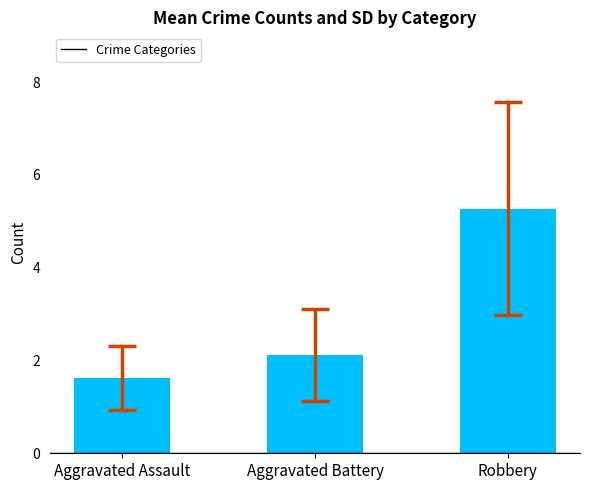

The value at Robbery is 5.3. True or false?

True